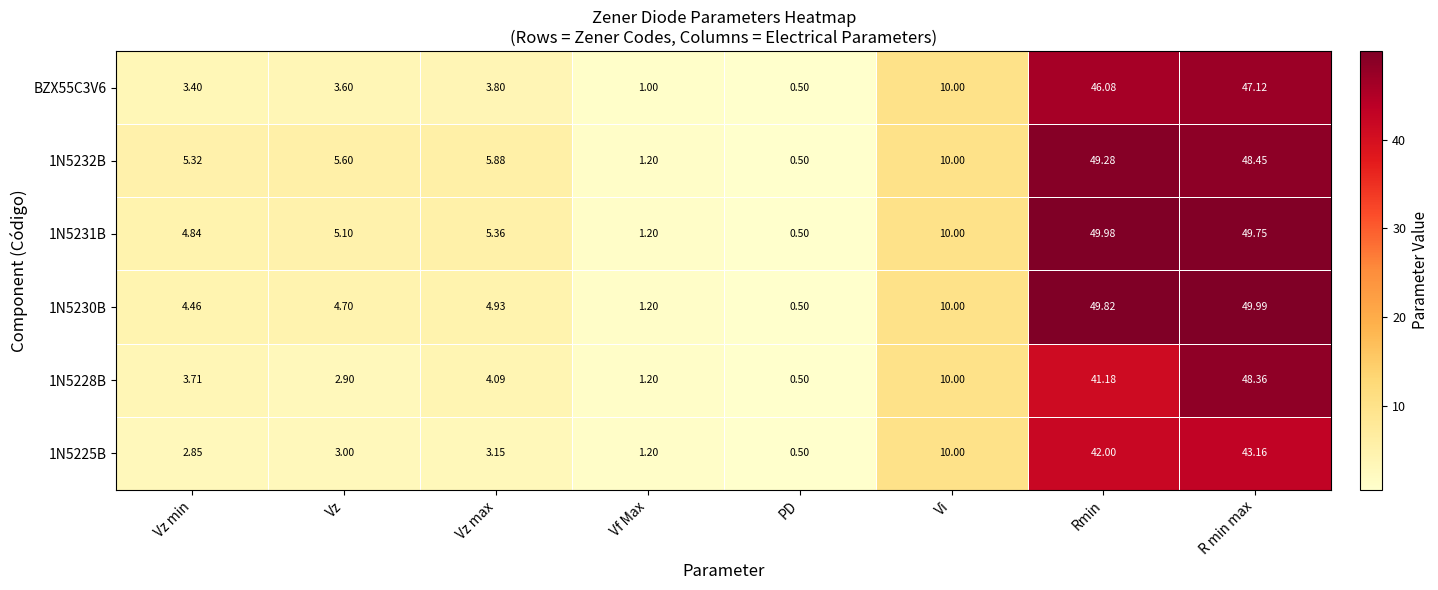

Where does the 1N5231B series first go above 5?

Vz